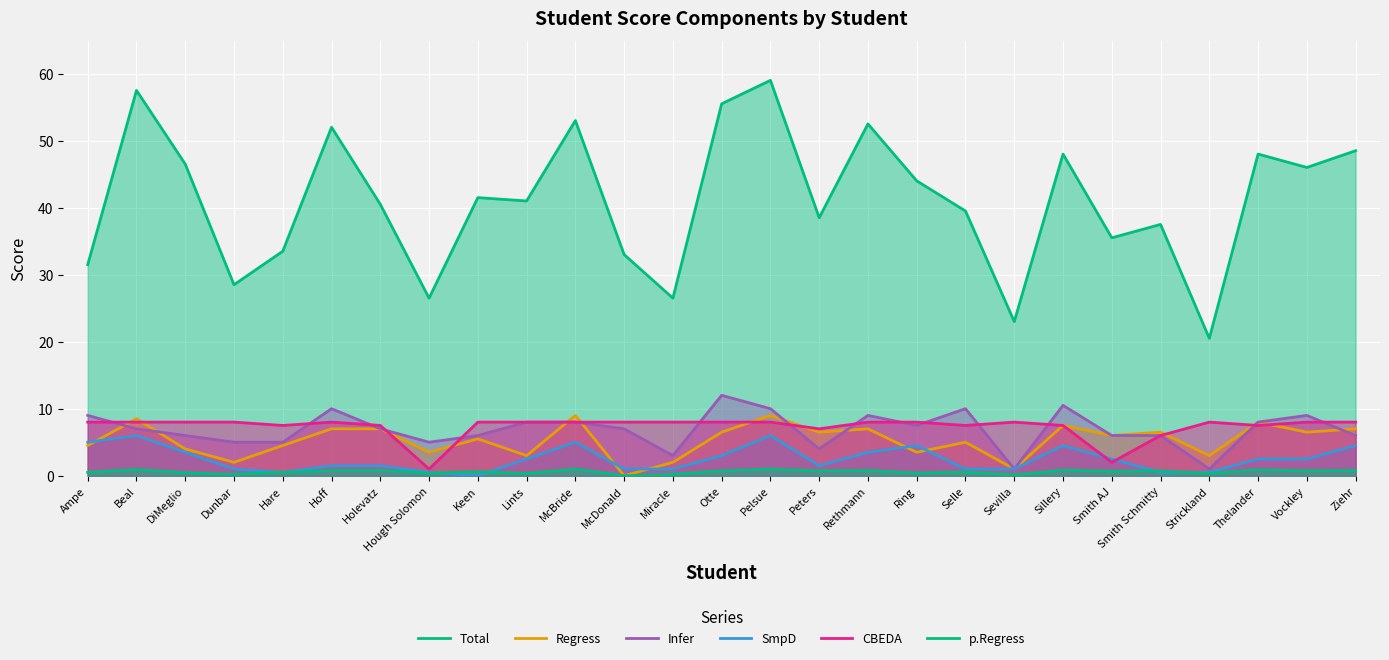

True or false: CBEDA has more than 1 points higher than both neighbors.

True